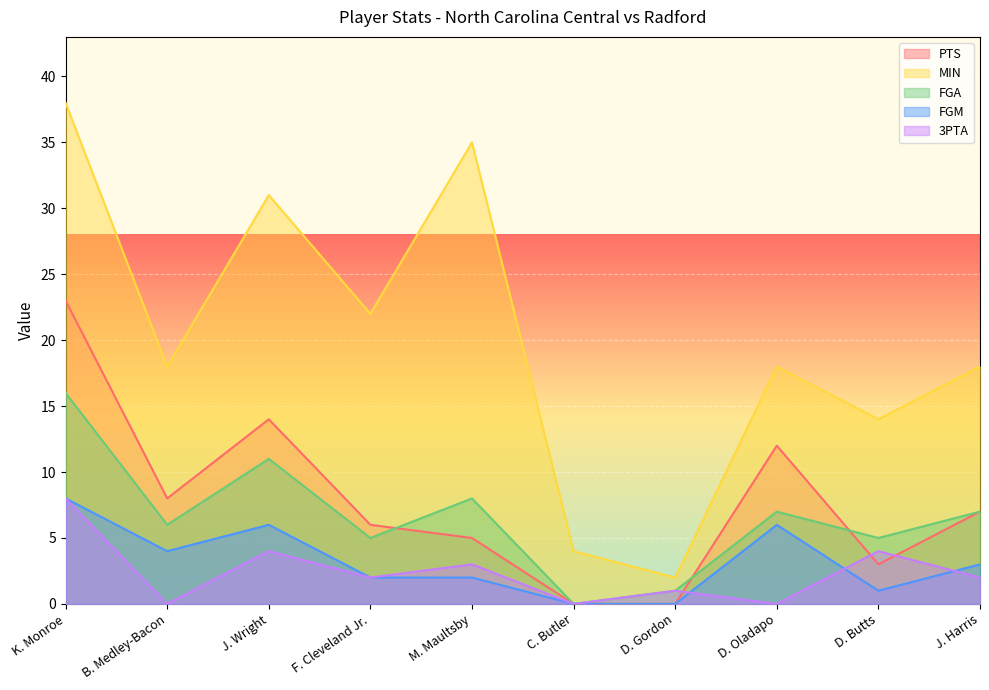

What are all the series names shown in the legend?

PTS, MIN, FGA, FGM, 3PTA